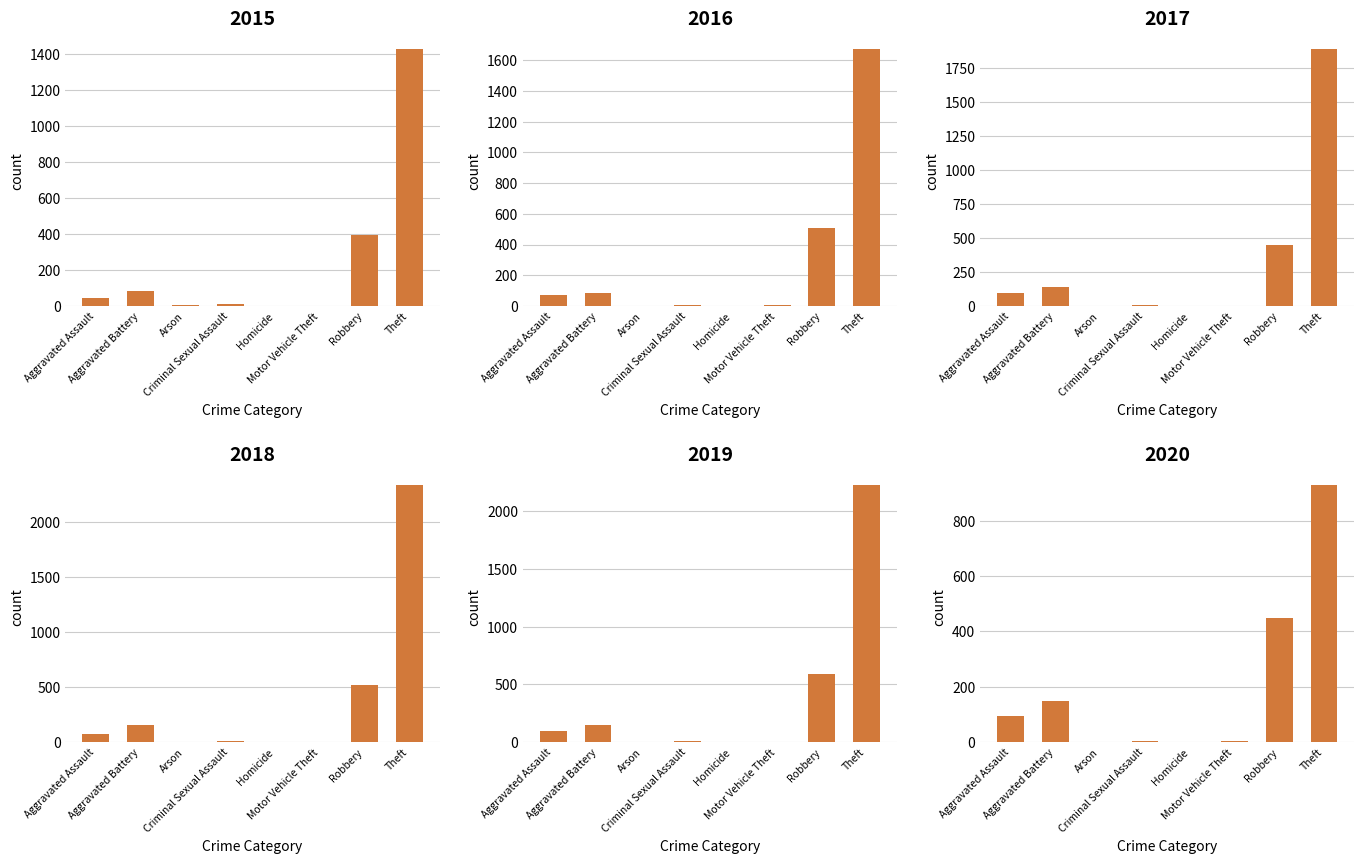

Reading left to right, transcribe all the data shown in this chart.

2015: 46	82	3	12	0	1	395	1429
2016: 71	82	0	8	1	4	510	1676
2017: 95	142	0	8	1	2	446	1896
2018: 77	152	1	11	1	1	519	2341
2019: 98	148	1	8	2	1	591	2230
2020: 94	150	1	3	2	3	450	930